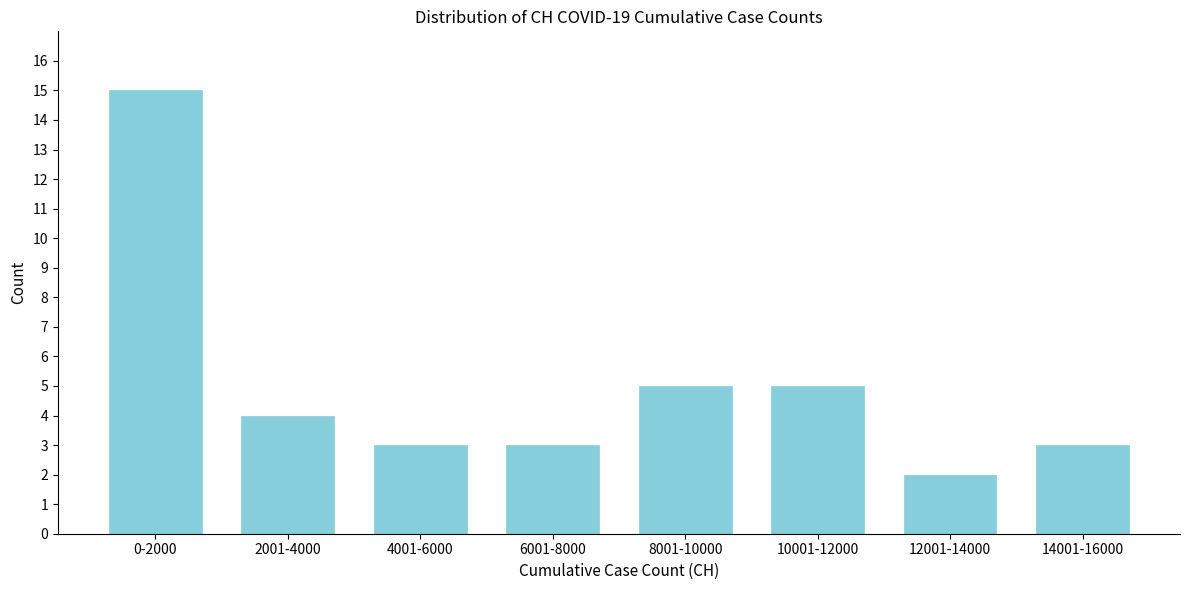

Reading left to right, what are all the values shown in this chart?

0-2000=15	2001-4000=4	4001-6000=3	6001-8000=3	8001-10000=5	10001-12000=5	12001-14000=2	14001-16000=3